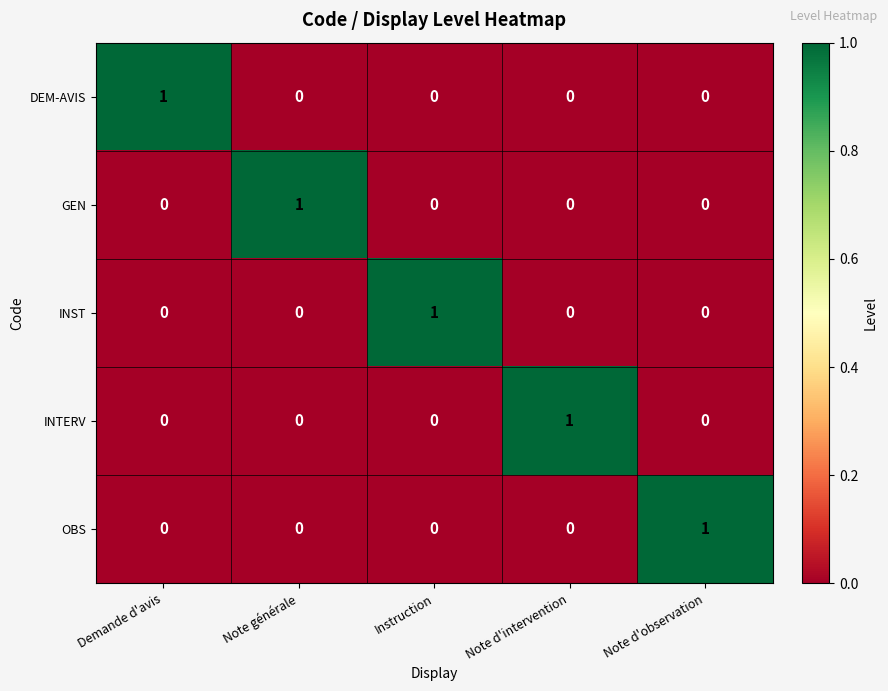

At which label does DEM-AVIS reach its peak?

Demande d'avis